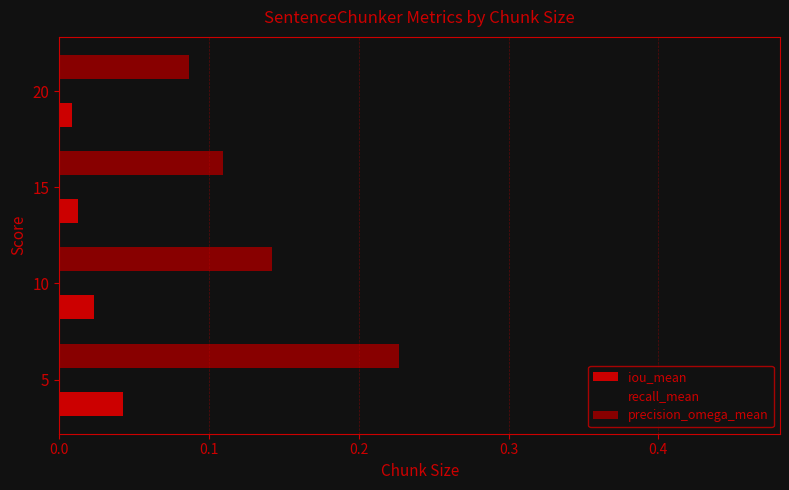

How many series are shown in this chart?

3